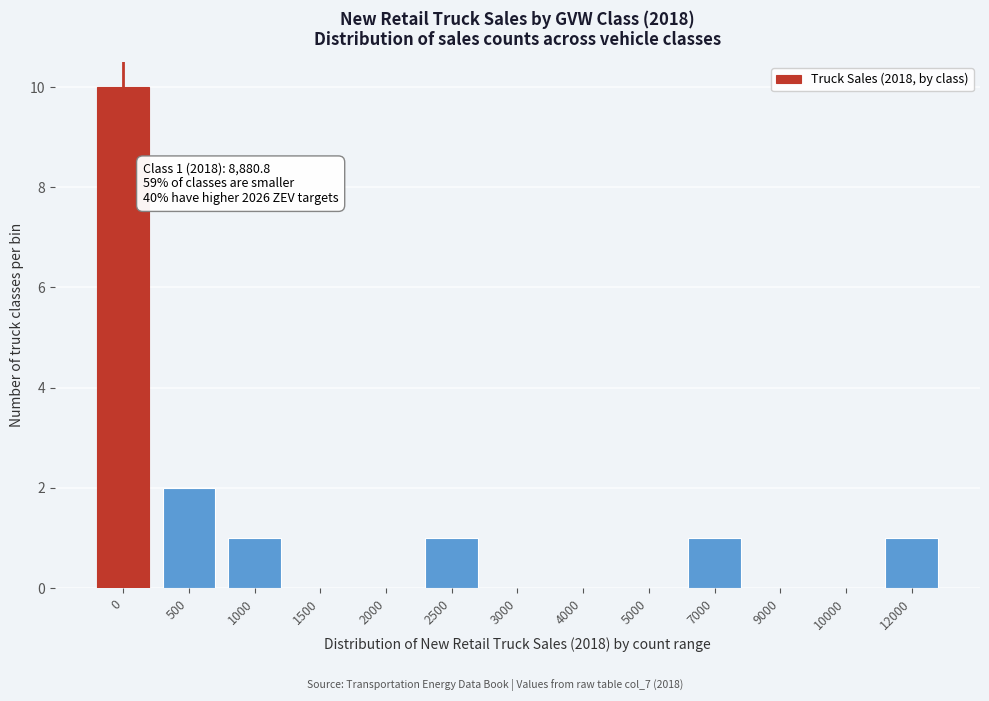

Reading left to right, what are all the values shown in this chart?

0=10	500=2	1000=1	1500=0	2000=0	2500=1	3000=0	4000=0	5000=0	7000=1	9000=0	10000=0	12000=1